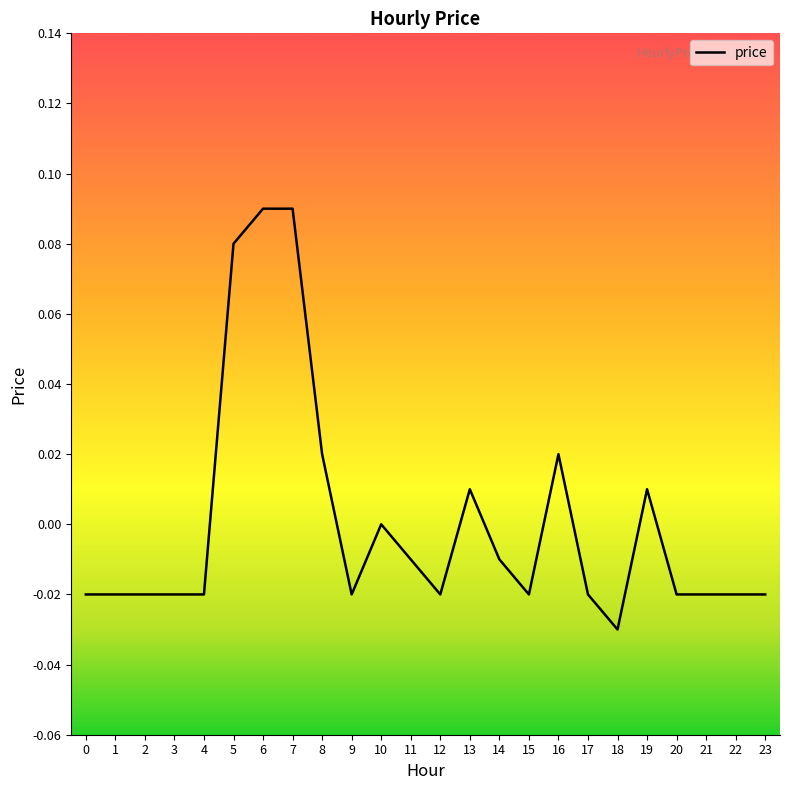

Is it true that the value at 16 is 0.0?

True